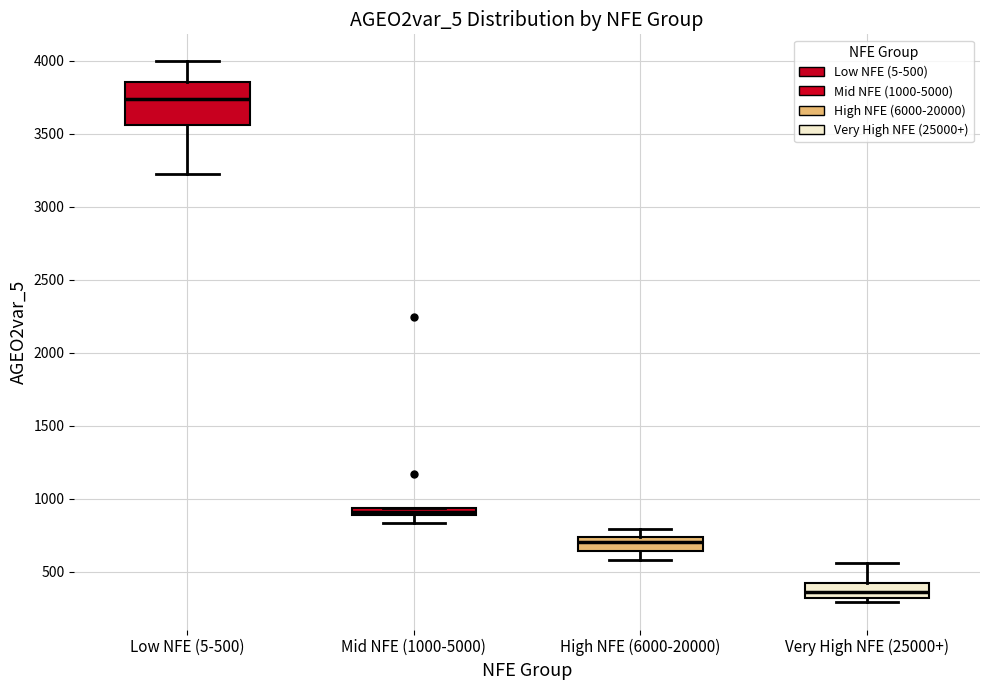

Where does the lower whisker of the box for High NFE (6000-20000) end on the y-axis? The values are not printed on the chart, so give them approximately, as read against the axis.

600